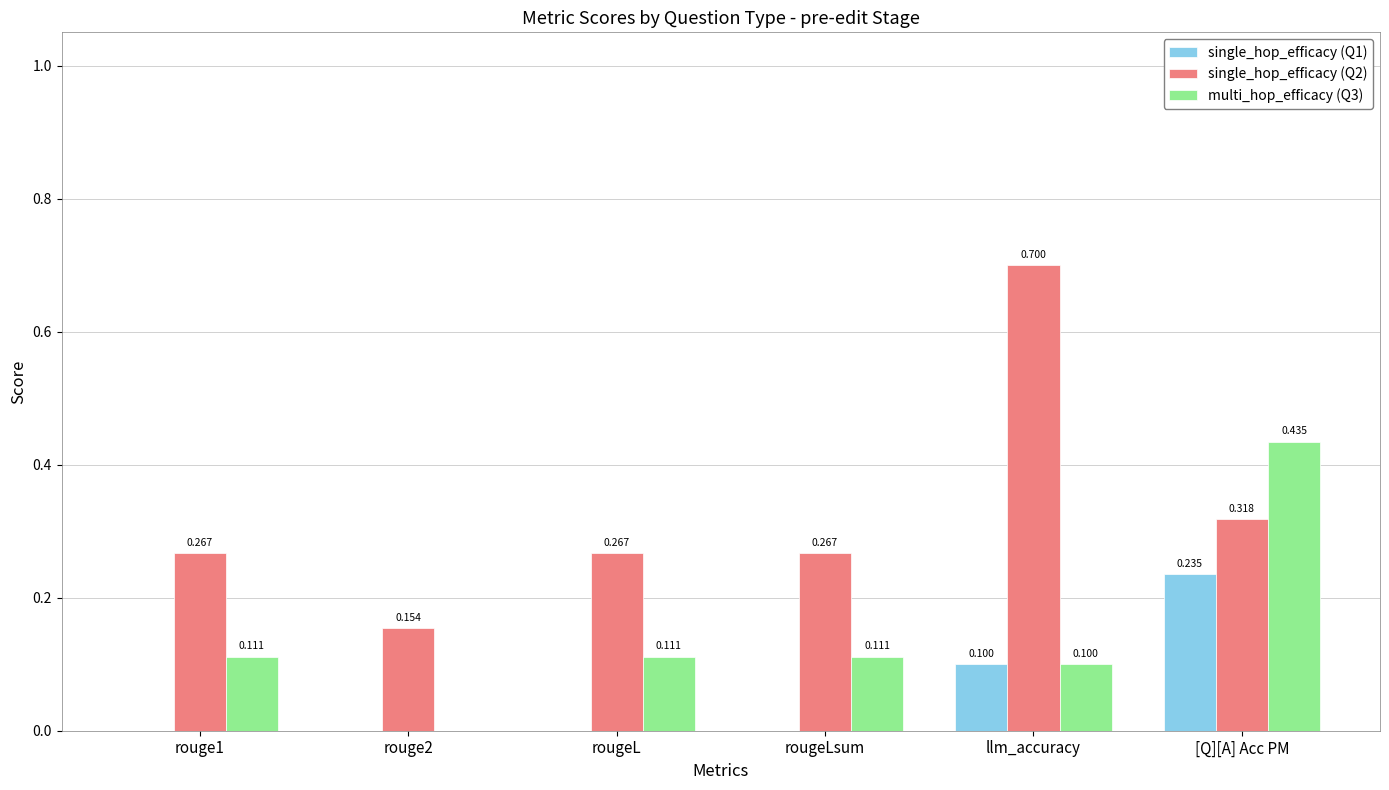

The value of multi_hop_efficacy (Q3) at llm_accuracy is 0.1. True or false?

True